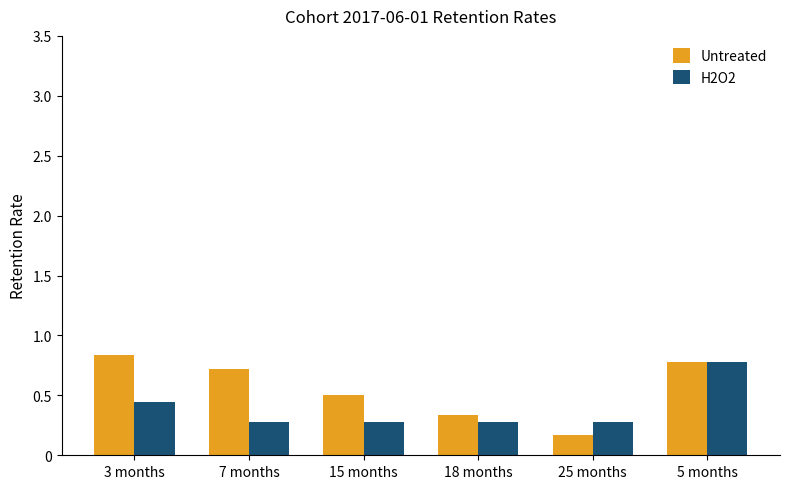

Which category has the lowest value across all series?

25 months